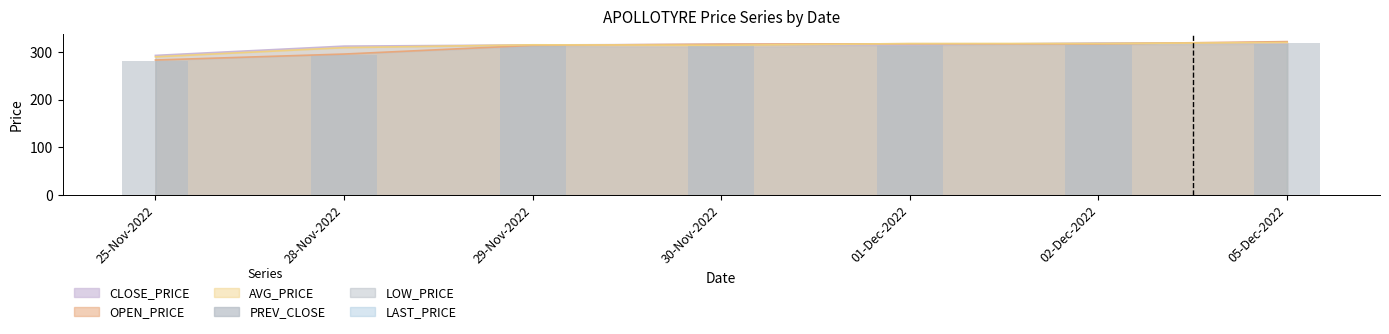

Reading left to right, transcribe all the data shown in this chart.

25-Nov-2022=282.1	28-Nov-2022=293.2	29-Nov-2022=312.7	30-Nov-2022=315.1	01-Dec-2022=316.4	02-Dec-2022=315.5	05-Dec-2022=319.2